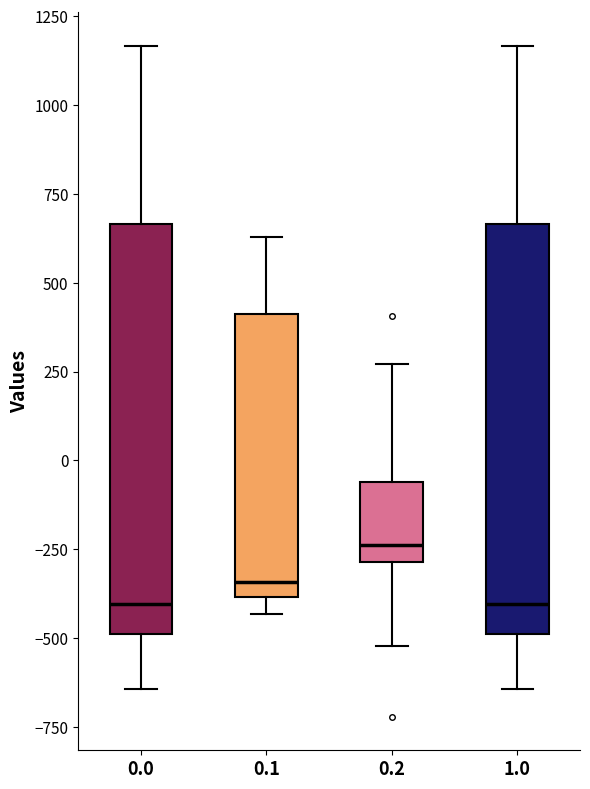

Reading left to right, read every box against the y-axis: the position of its median line, the range the box covers, and the ends of its whiskers. The values are not printed on the chart, so give them approximately, as read against the axis.

0.0: median -400, box -500 to 650, whiskers -650 to 1150
0.1: median -350, box -400 to 400, whiskers -450 to 650
0.2: median -250, box -300 to -50, whiskers -500 to 250
1.0: median -400, box -500 to 650, whiskers -650 to 1150